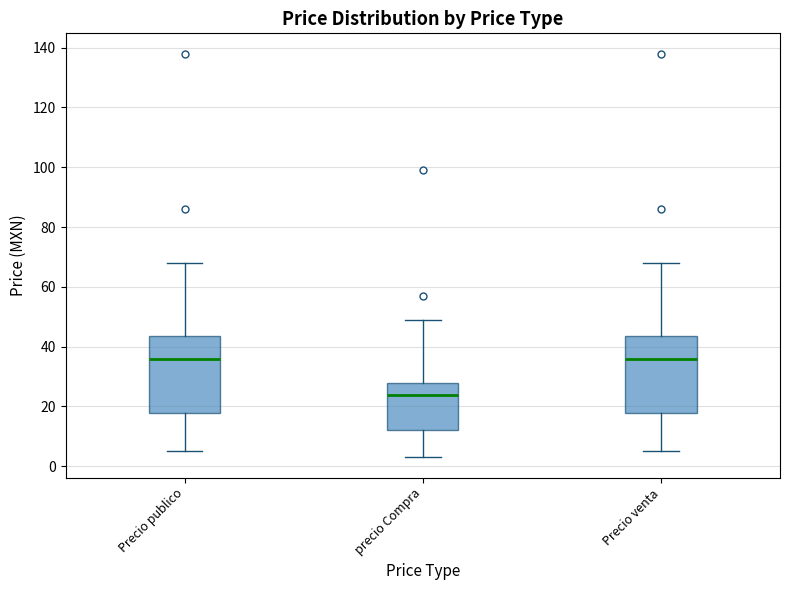

Where does the lower whisker of the box for Precio venta end on the y-axis? The values are not printed on the chart, so give them approximately, as read against the axis.

6